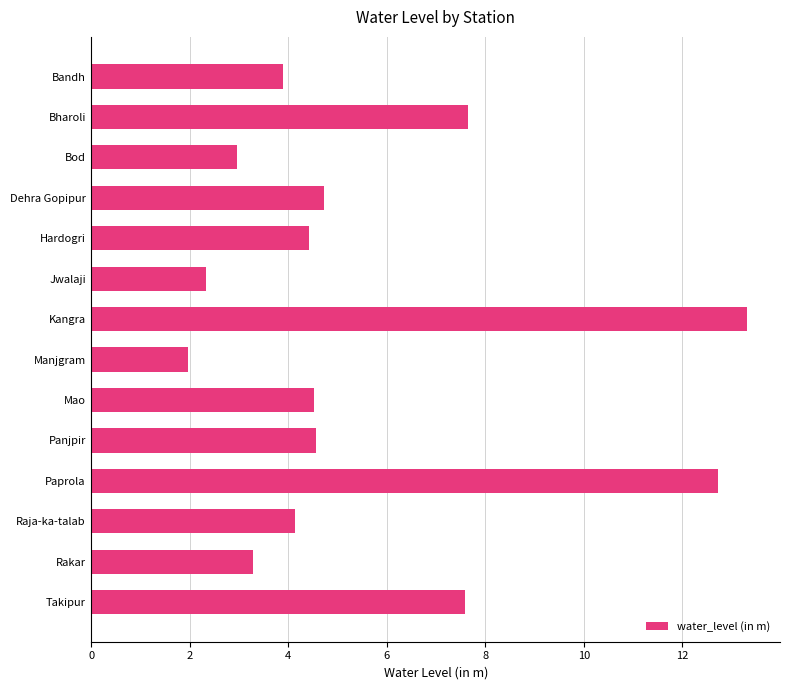

What is the difference between the second highest and second lowest values?

10.4